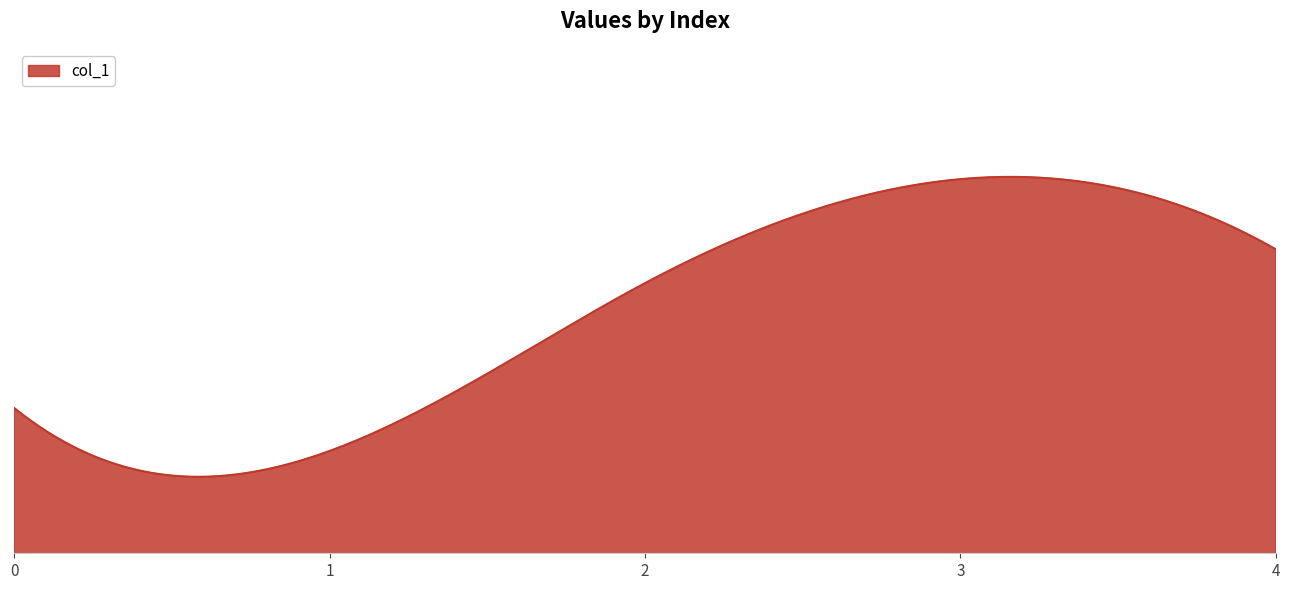

What is the minimum value shown in the chart?

1.3